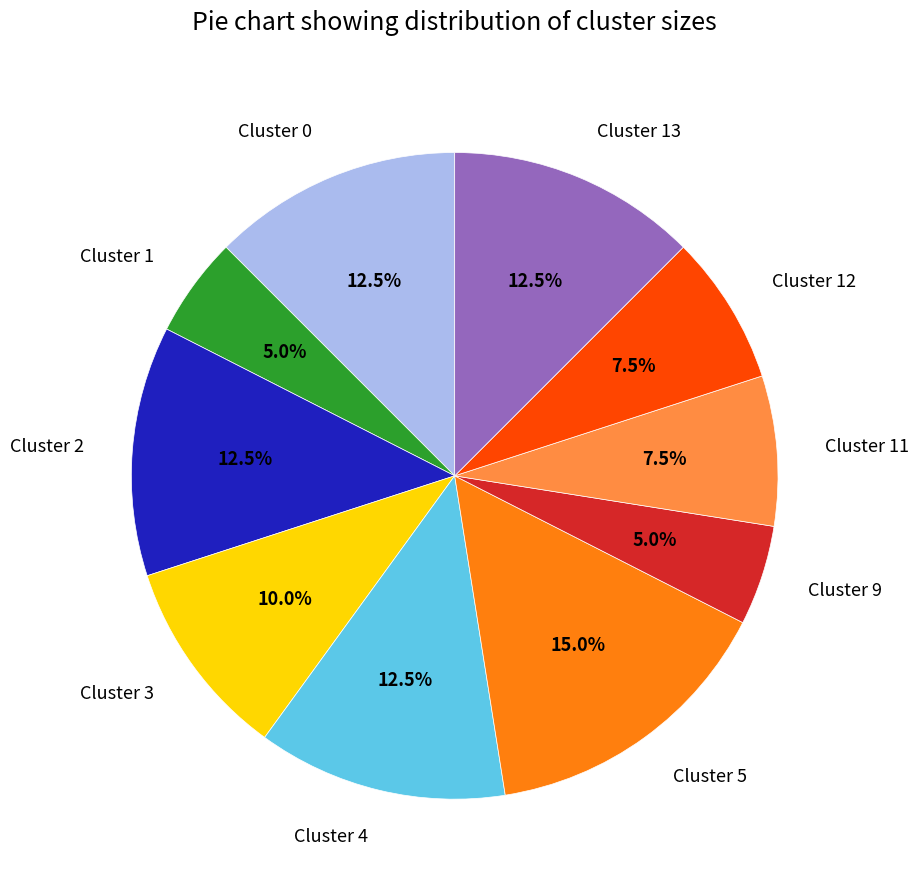

What is the ratio of the value at Cluster 1 to the value at Cluster 9?

1.0